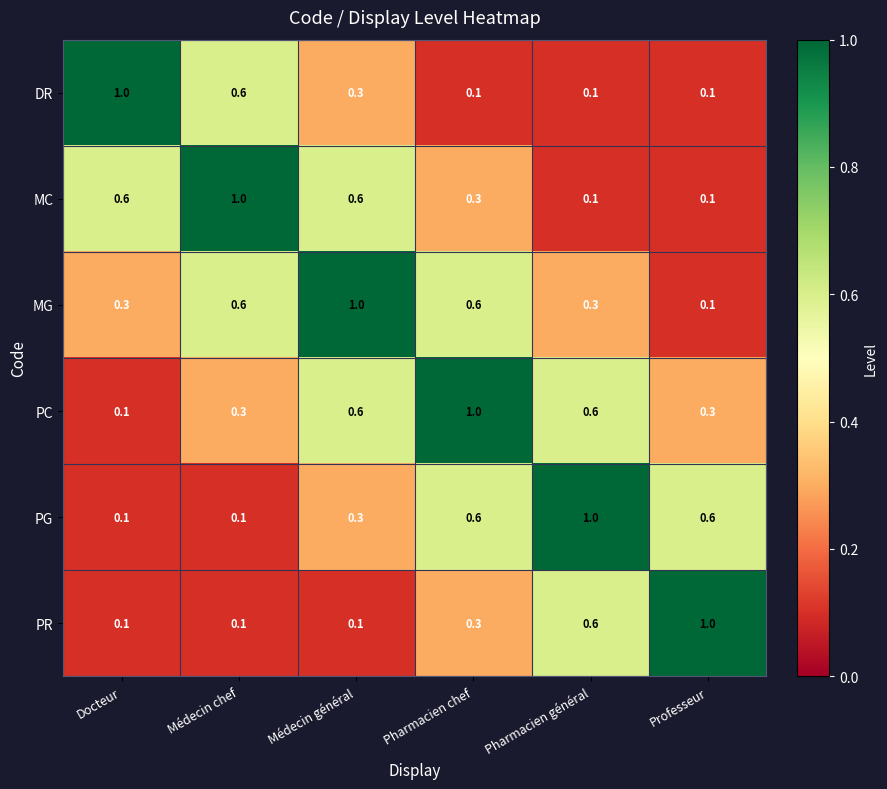

What is the difference between the maximum and minimum values in the MC series?

0.9